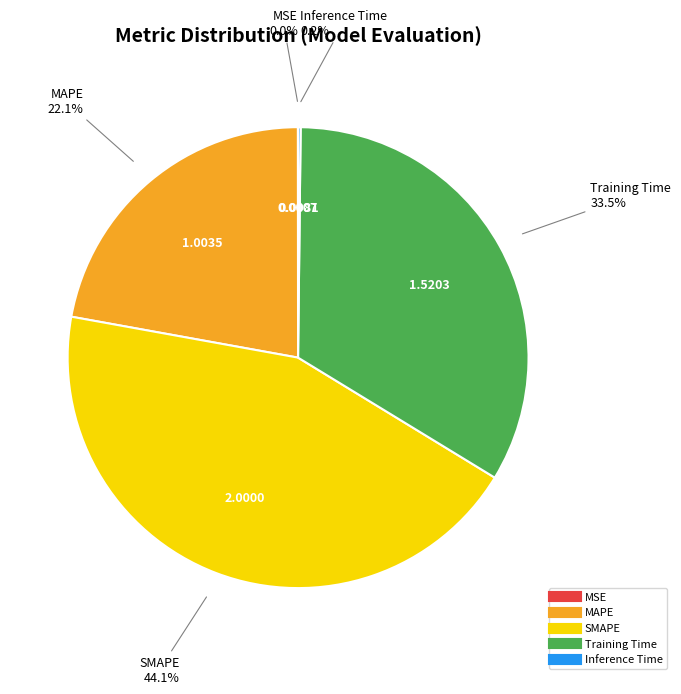

Does MAPE represent more than half of the total?

No